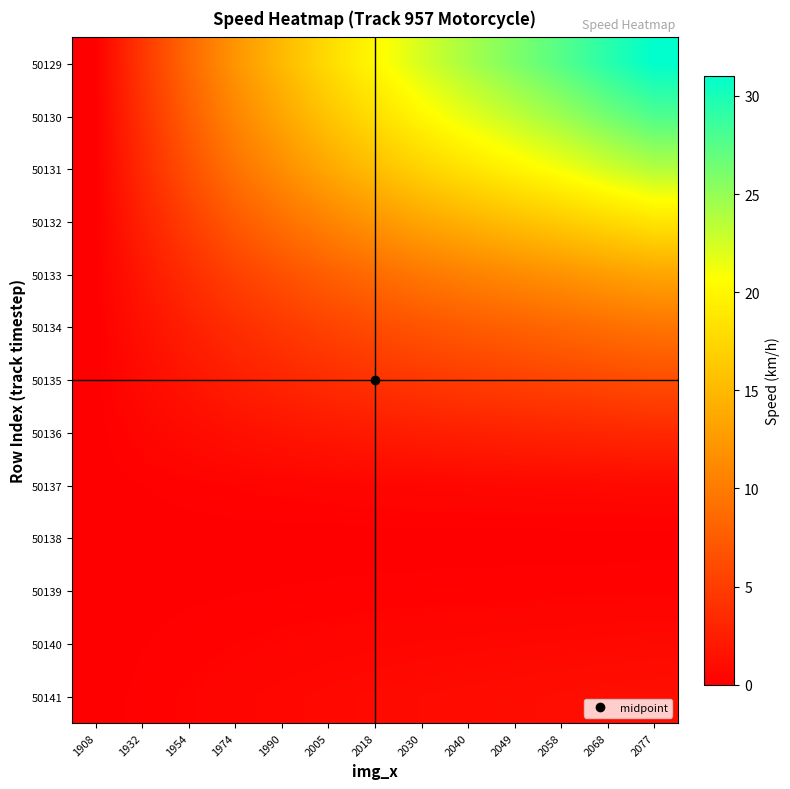

Reading left to right, what are all the values shown in this chart?

50129: 1908=0.0	1932=4.4	1954=8.4	1974=12.1	1990=15.1	2005=17.8	2018=20.2	2030=22.4	2040=24.2	2049=25.9	2058=27.5	2068=29.4	2077=31.0
50130: 1908=0.0	1932=4.0	1954=7.6	1974=10.9	1990=13.5	2005=16.0	2018=18.1	2030=20.1	2040=21.7	2049=23.2	2058=24.7	2068=26.3	2077=27.8
50131: 1908=0.0	1932=3.4	1954=6.5	1974=9.3	1990=11.5	2005=13.6	2018=15.5	2030=17.1	2040=18.5	2049=19.8	2058=21.1	2068=22.5	2077=23.7
50132: 1908=0.0	1932=2.6	1954=5.1	1974=7.3	1990=9.0	2005=10.7	2018=12.1	2030=13.4	2040=14.5	2049=15.5	2058=16.5	2068=17.6	2077=18.6
50133: 1908=0.0	1932=1.9	1954=3.7	1974=5.3	1990=6.5	2005=7.7	2018=8.8	2030=9.7	2040=10.5	2049=11.2	2058=11.9	2068=12.7	2077=13.5
50134: 1908=0.0	1932=1.3	1954=2.6	1974=3.7	1990=4.6	2005=5.4	2018=6.1	2030=6.8	2040=7.4	2049=7.9	2058=8.4	2068=8.9	2077=9.4
50135: 1908=0.0	1932=0.9	1954=1.7	1974=2.5	1990=3.1	2005=3.6	2018=4.1	2030=4.6	2040=4.9	2049=5.3	2058=5.6	2068=6.0	2077=6.3
50136: 1908=0.0	1932=0.5	1954=0.9	1974=1.3	1990=1.6	2005=1.9	2018=2.2	2030=2.4	2040=2.6	2049=2.8	2058=3.0	2068=3.2	2077=3.3
50137: 1908=0.0	1932=0.1	1954=0.2	1974=0.3	1990=0.4	2005=0.5	2018=0.5	2030=0.6	2040=0.7	2049=0.7	2058=0.7	2068=0.8	2077=0.8
50138: 1908=0.0	1932=0.0	1954=0.0	1974=0.0	1990=0.0	2005=0.0	2018=0.0	2030=0.0	2040=0.0	2049=0.0	2058=0.0	2068=0.0	2077=0.0
50139: 1908=0.0	1932=0.0	1954=0.1	1974=0.1	1990=0.1	2005=0.2	2018=0.2	2030=0.2	2040=0.2	2049=0.2	2058=0.2	2068=0.3	2077=0.3
50140: 1908=0.0	1932=0.1	1954=0.2	1974=0.3	1990=0.4	2005=0.4	2018=0.5	2030=0.6	2040=0.6	2049=0.6	2058=0.7	2068=0.7	2077=0.8
50141: 1908=0.0	1932=0.2	1954=0.3	1974=0.5	1990=0.6	2005=0.7	2018=0.8	2030=0.9	2040=1.0	2049=1.1	2058=1.1	2068=1.2	2077=1.3